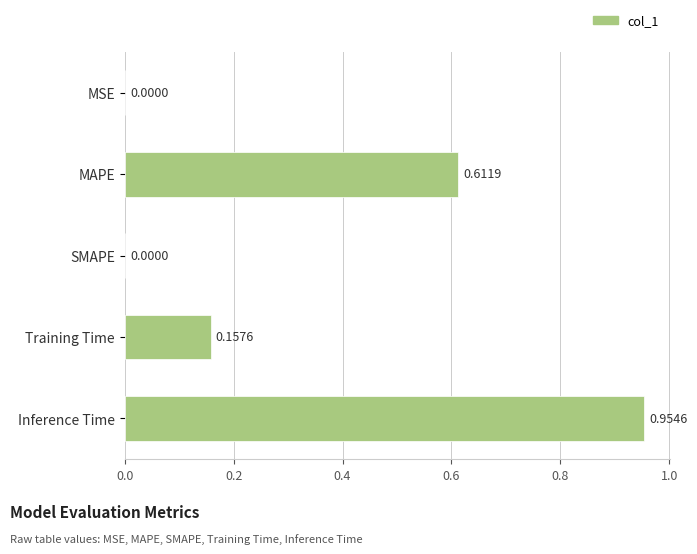

What is the change in value from MSE to MAPE?

+0.6